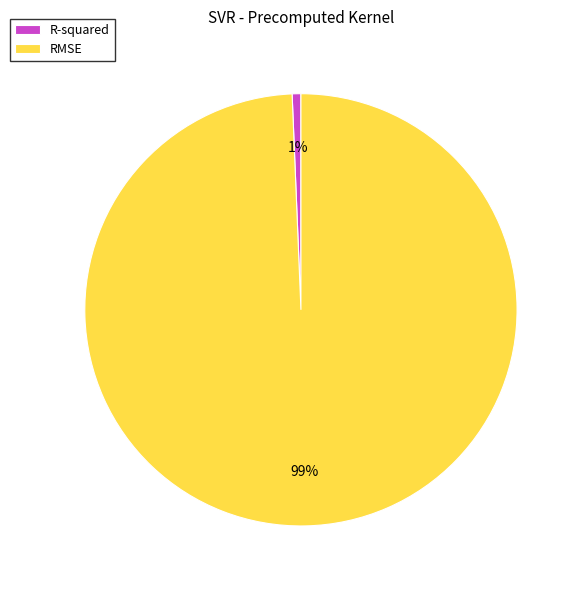

Which category has the smallest portion of the pie?

R-squared